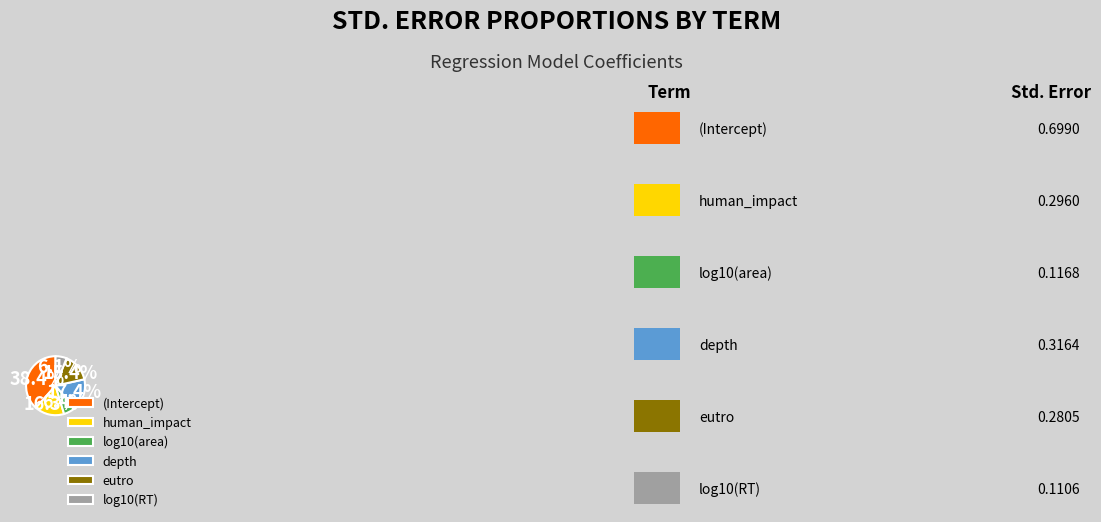

Which has a higher value, human_impact or eutro?

human_impact